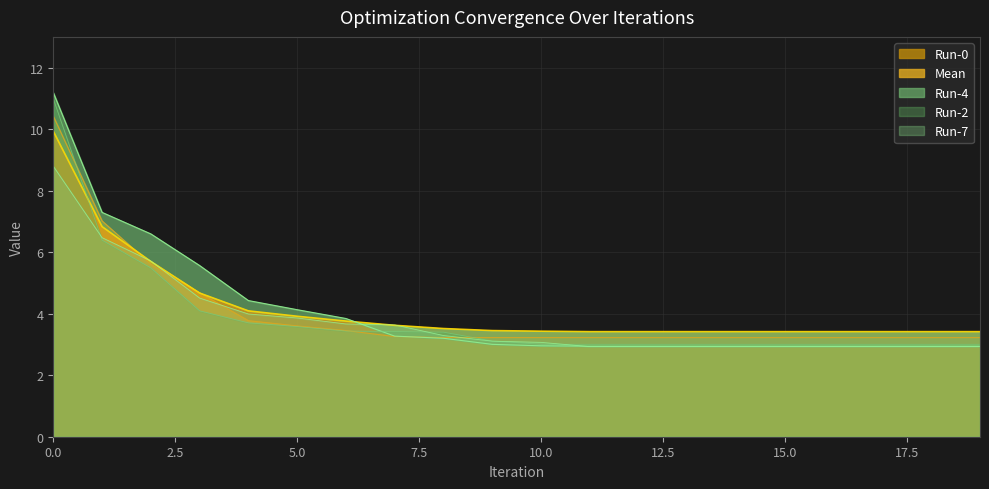

Does the chart display data point markers on the line(s)?

No